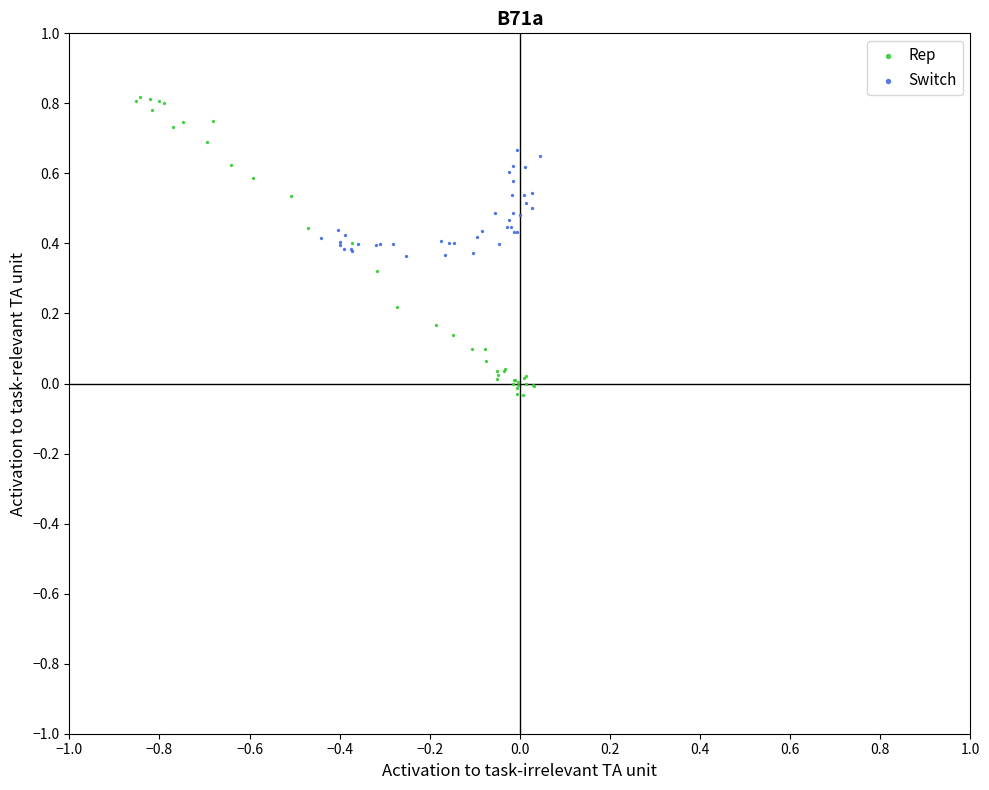

Which series reaches the minimum Y coordinate?

Rep